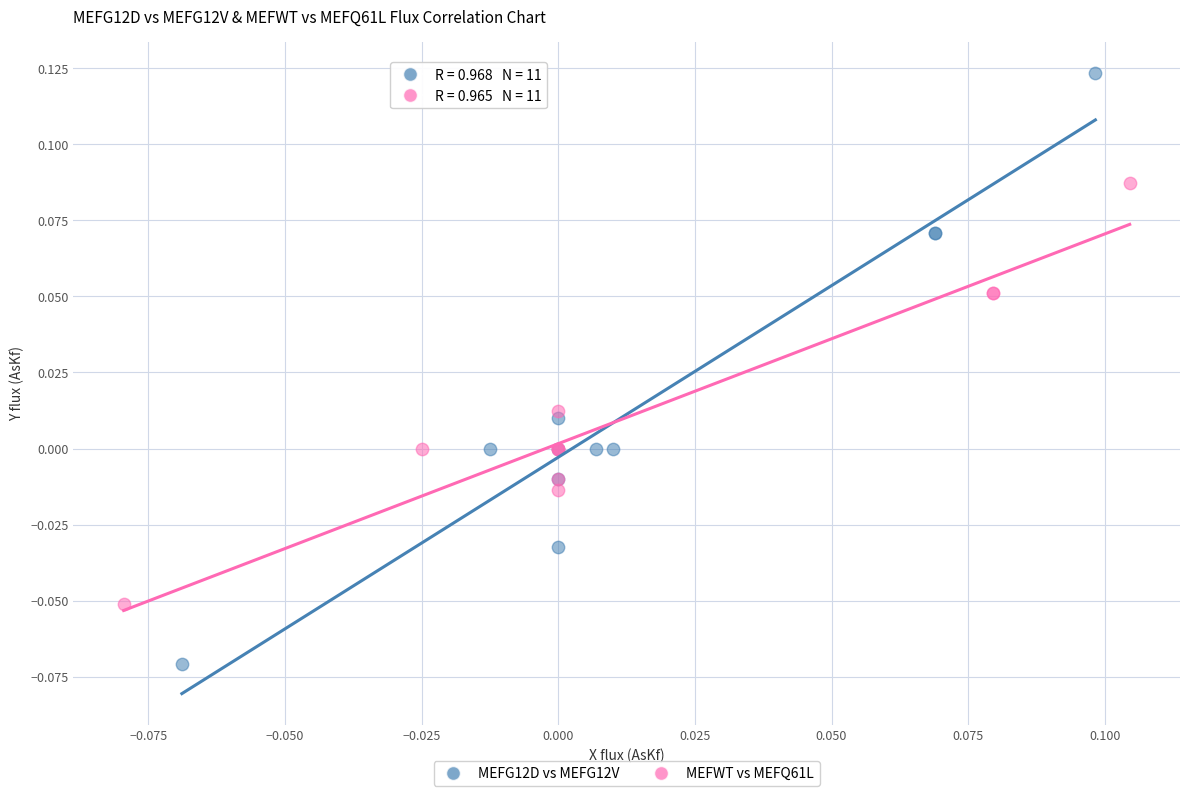

Which series contains the lowest Y value?

MEFG12D vs MEFG12V